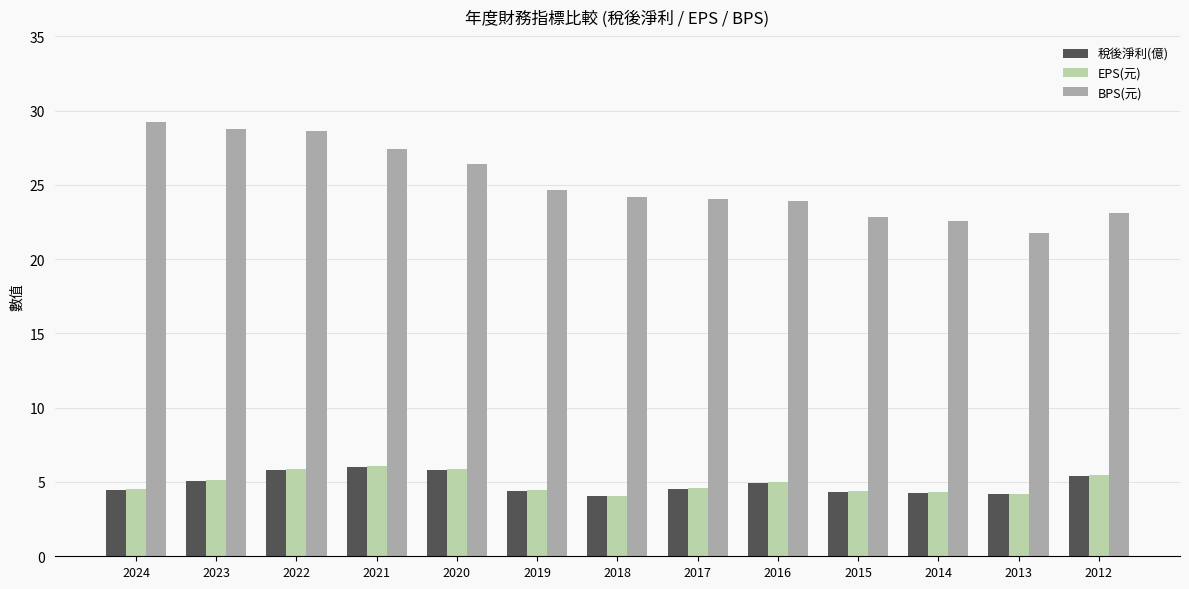

What is the difference between the second highest and minimum values in the BPS(元) series?

7.1